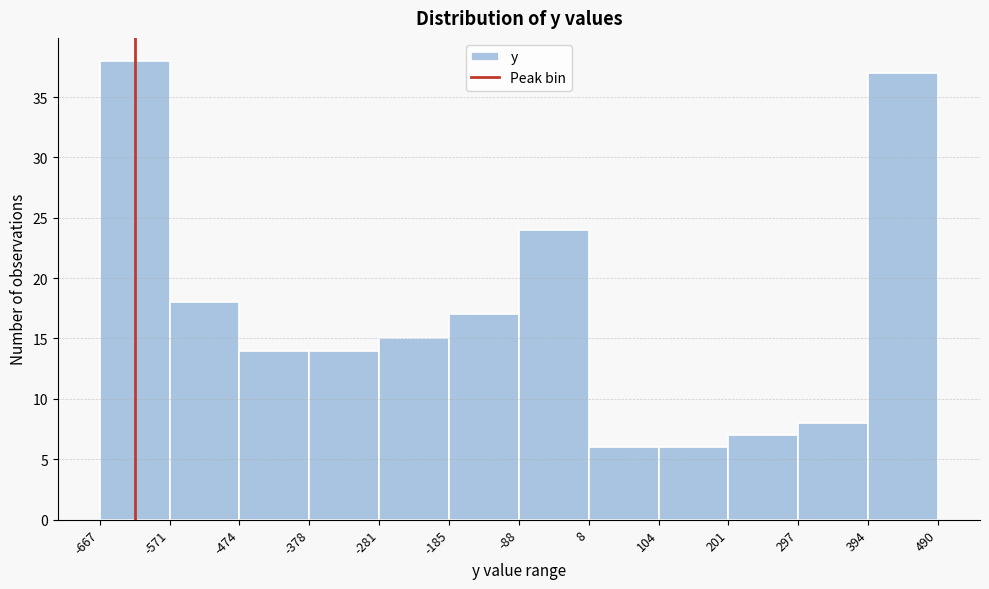

Reading left to right, transcribe this chart: for each bar, give the range it covers on the x-axis and its height. The values are not printed on the chart, so give them approximately, as read against the axis.

-667 to -571: 38
-571 to -474: 18
-474 to -378: 14
-378 to -281: 14
-281 to -185: 15
-185 to -88: 17
-88 to 8: 24
8 to 104: 6
104 to 201: 6
201 to 297: 7
297 to 394: 8
394 to 490: 37